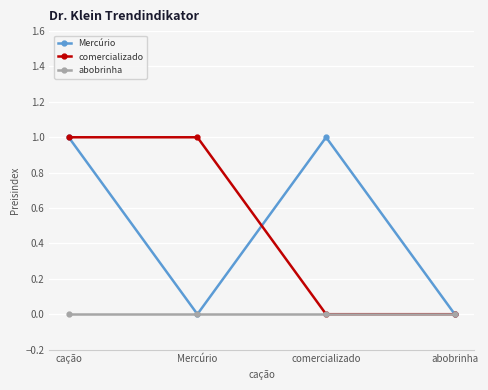

Reading left to right, what are all the values shown in this chart?

Mercúrio: cação=1	Mercúrio=0	comercializado=1	abobrinha=0
comercializado: cação=1	Mercúrio=1	comercializado=0	abobrinha=0
abobrinha: cação=0	Mercúrio=0	comercializado=0	abobrinha=0